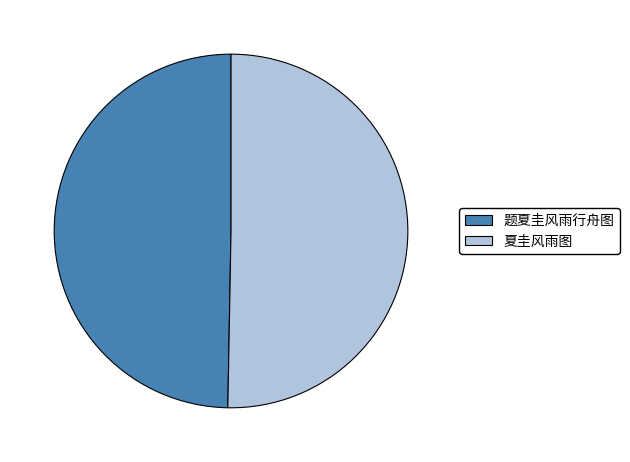

What is the ratio of the value at 题夏圭风雨行舟图 to the value at 夏圭风雨图?

1.0